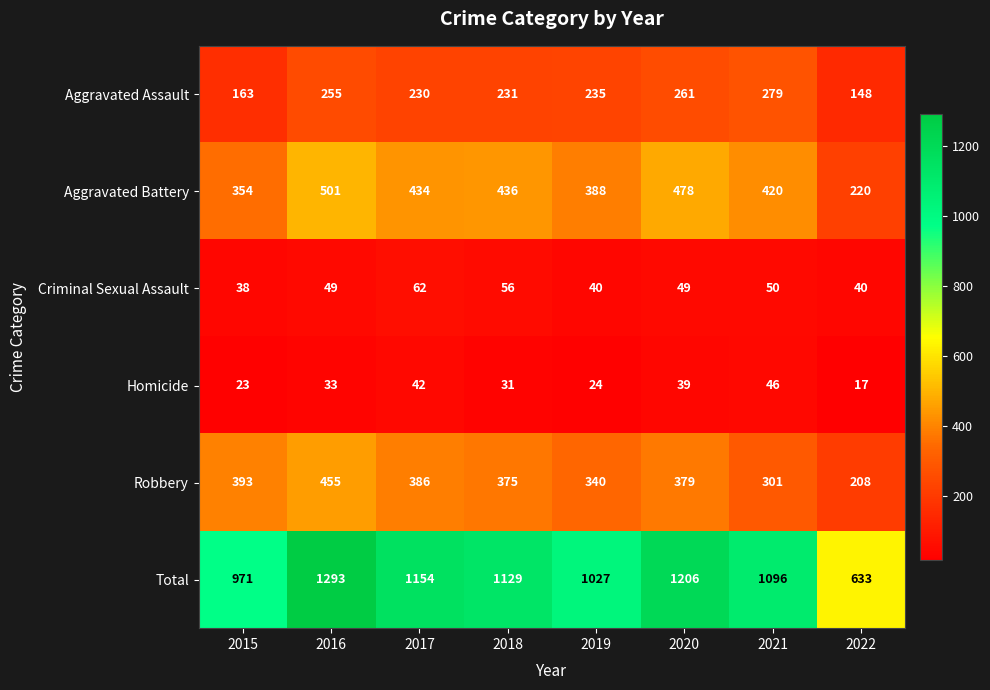

List the series in order of their peak value, lowest first.

Homicide, Criminal Sexual Assault, Aggravated Assault, Robbery, Aggravated Battery, Total